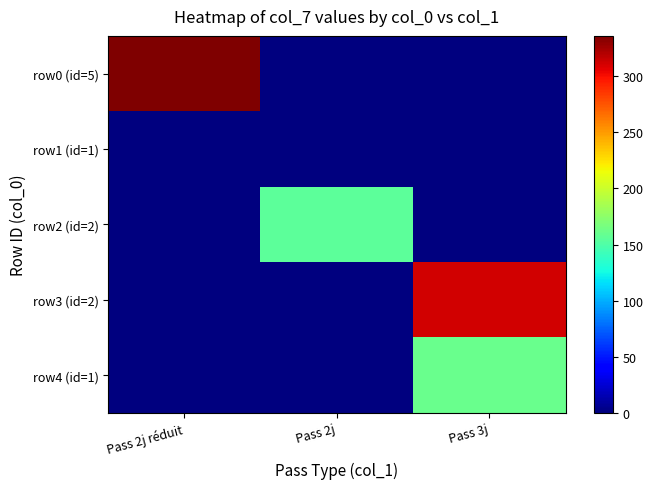

How many row0 (id=5) values are between 0 and 336?

3